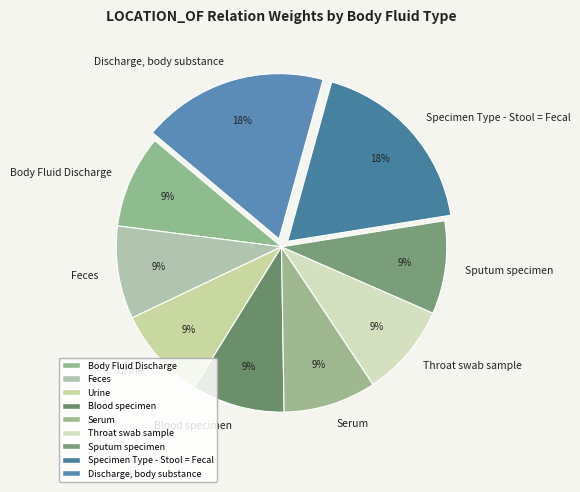

Is it true that Feces is 2% of the pie?

False